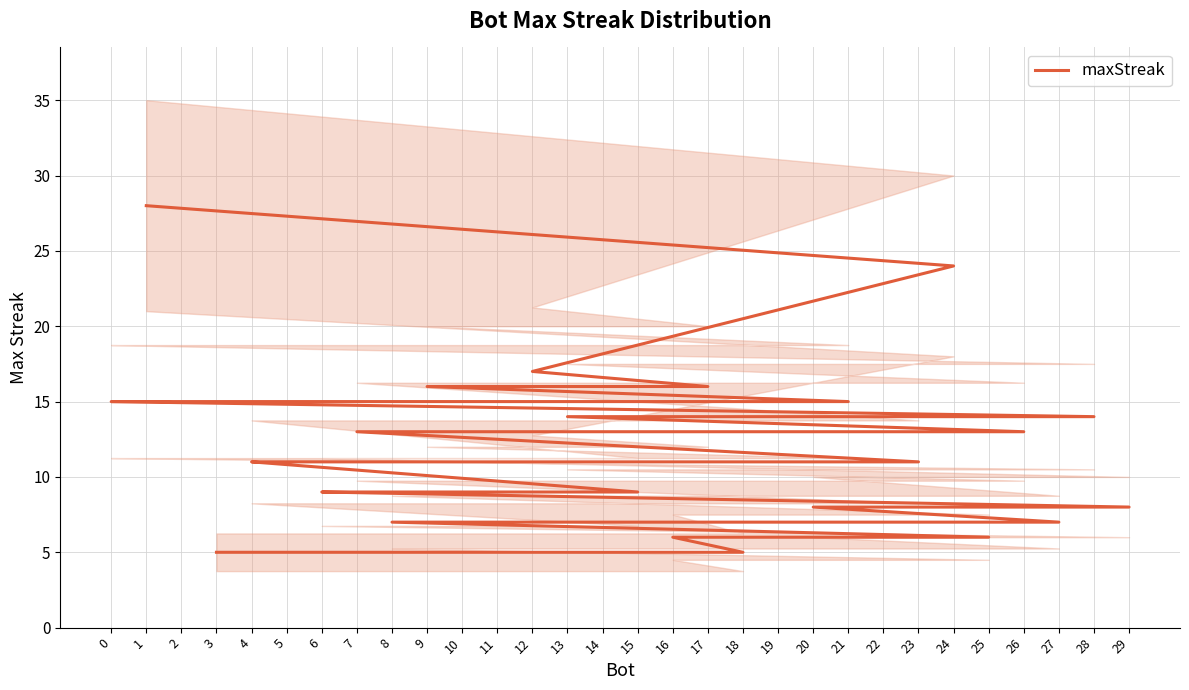

Approximately how many times larger is the value at 7 compared to 13?

0.9